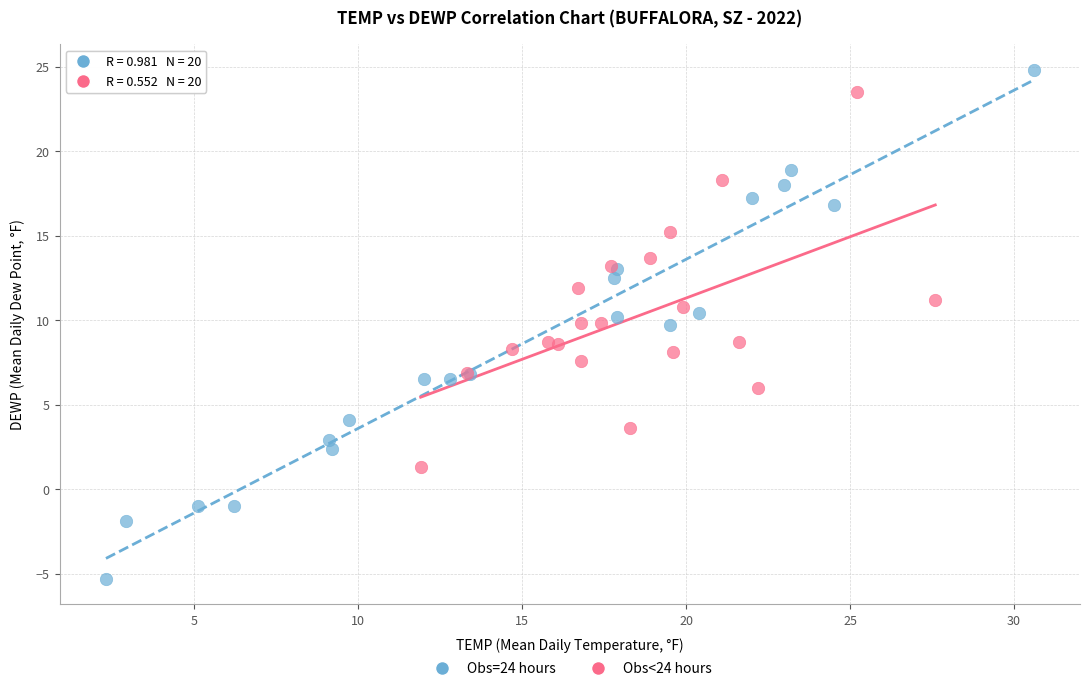

What are all the series names shown in the legend?

Obs=24 hours, Obs<24 hours